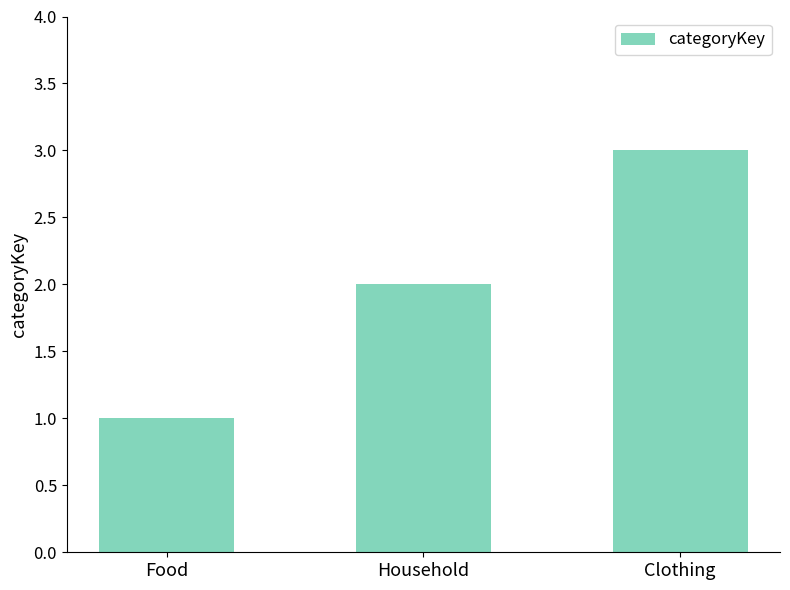

Which label corresponds to the smallest value in the chart?

Food